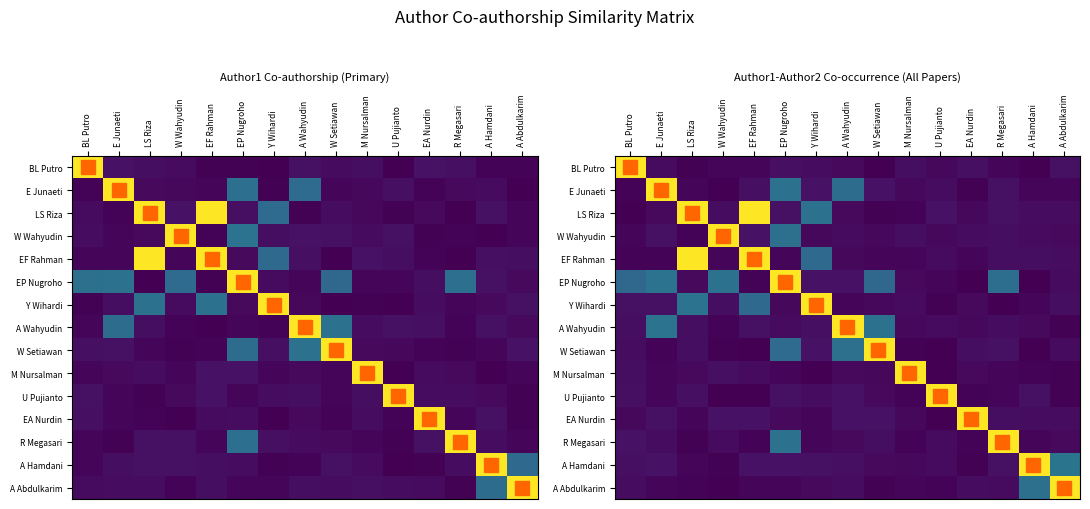

Which label corresponds to the largest value in the chart?

EF Rahman